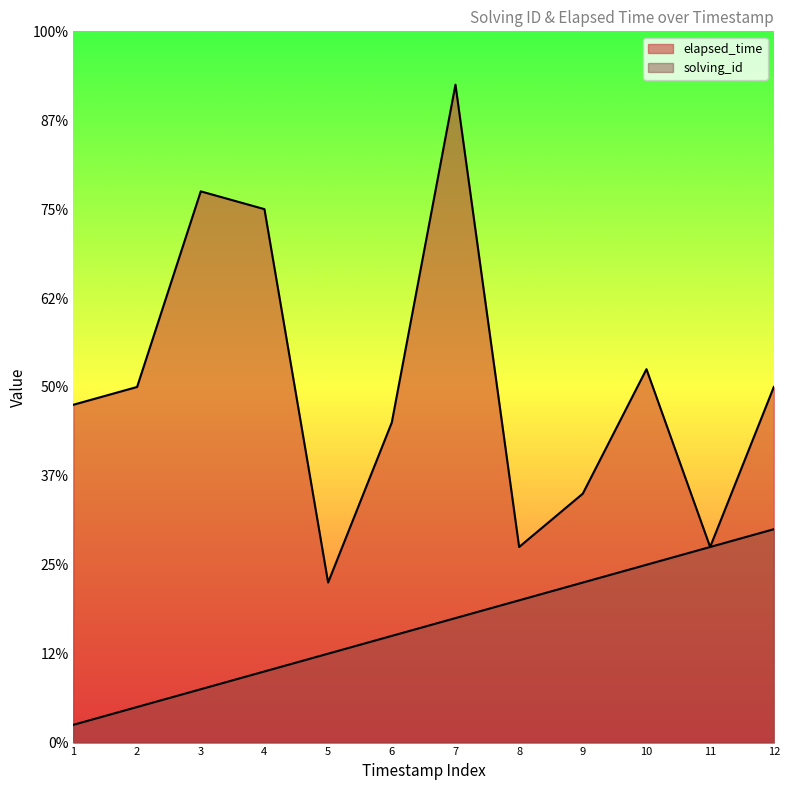

Between 2 and 8, which series saw the biggest shift?

elapsed_time